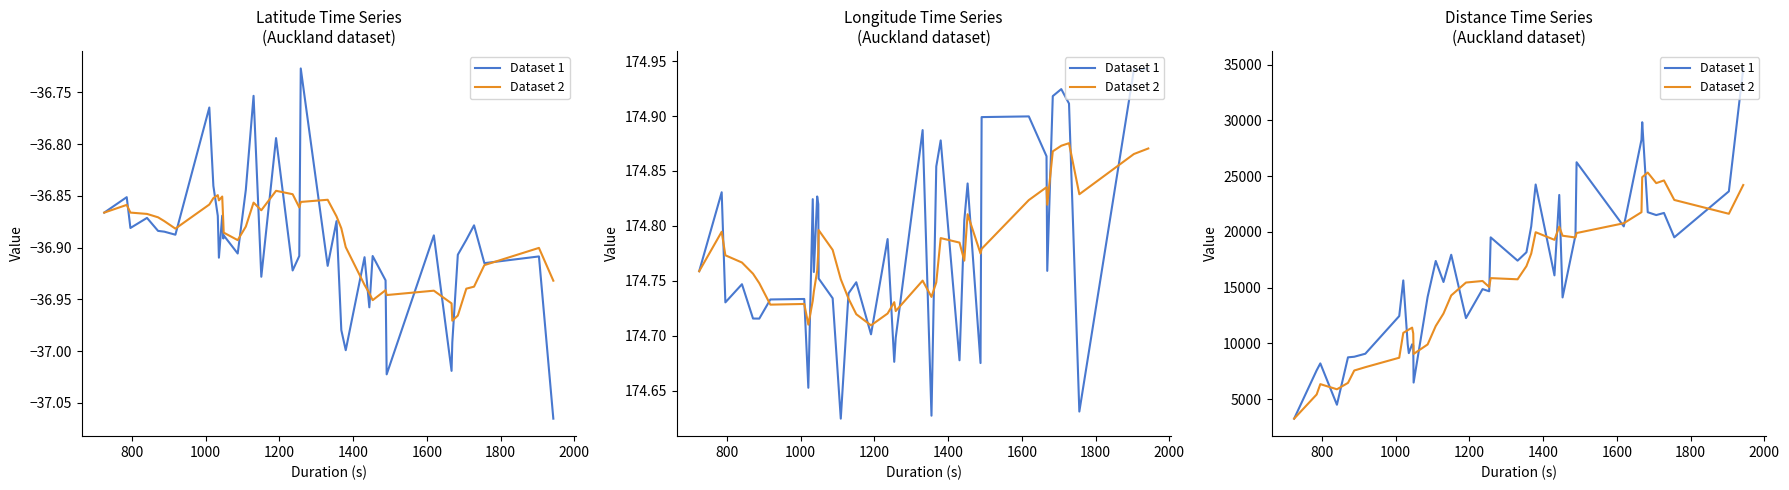

How many values in the Dataset 2 series exceed 15596?

20